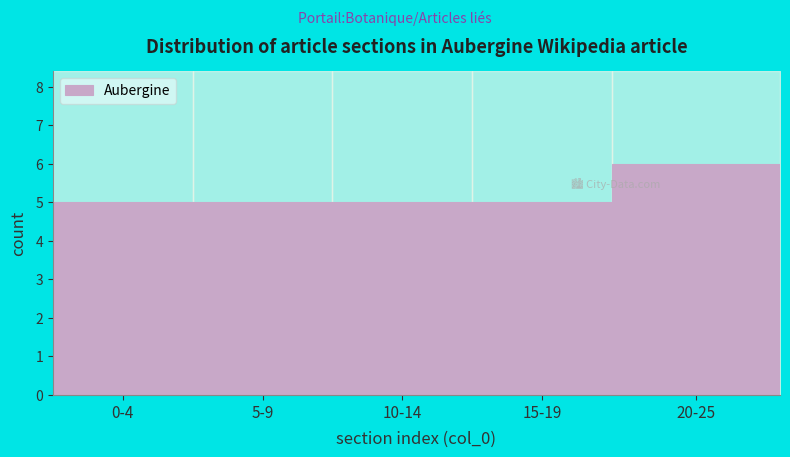

Reading left to right, list all the values displayed in this chart.

0-4=5	5-9=5	10-14=5	15-19=5	20-25=6